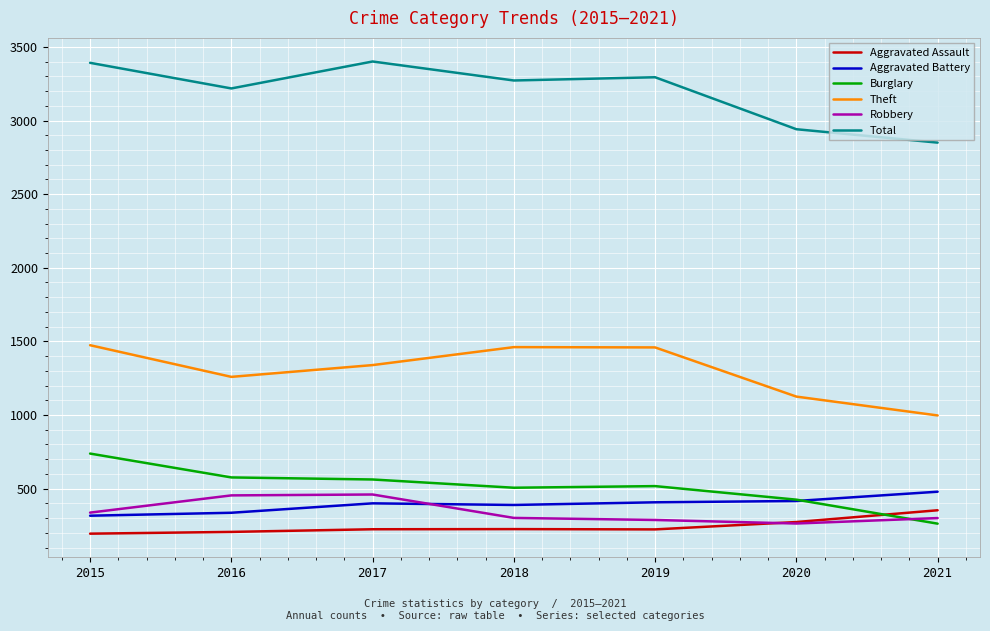

The value of Burglary at 2018 is 178. True or false?

False